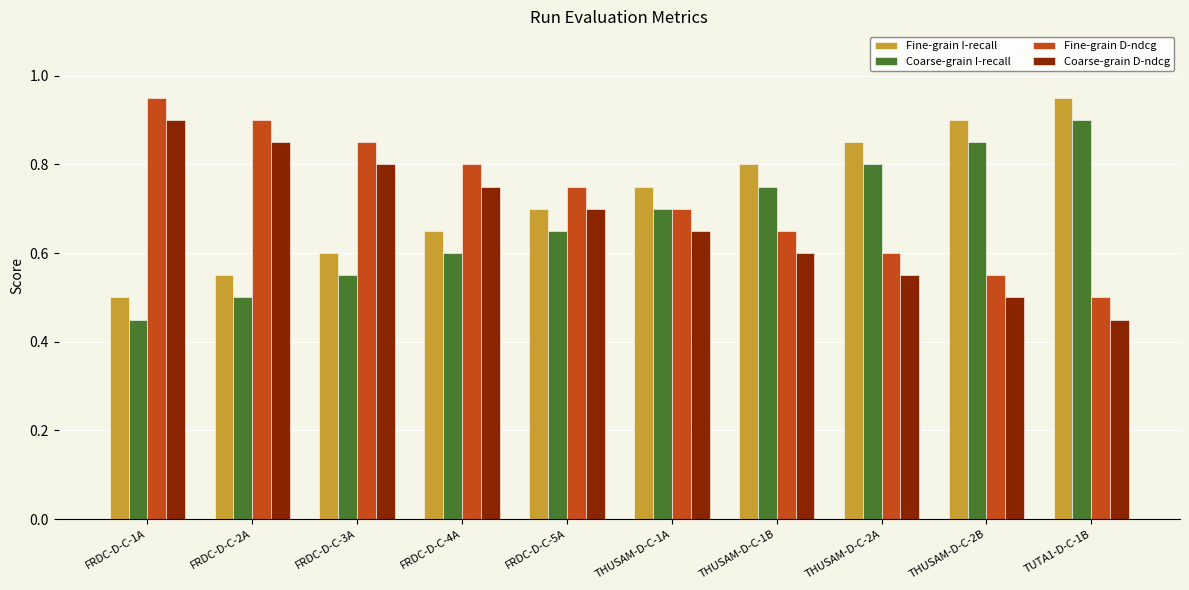

How many groups of bars are there?

10